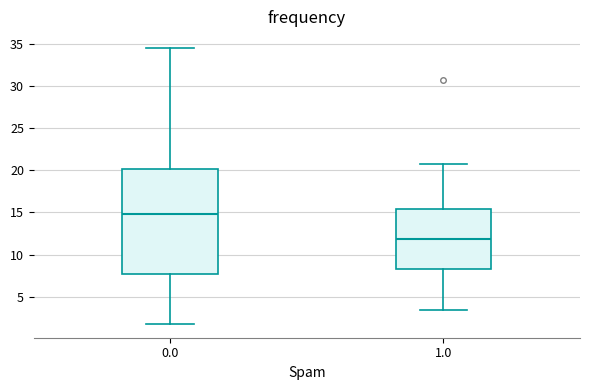

Where is the lower edge of the box at x = 1.0 on the y-axis? The values are not printed on the chart, so give them approximately, as read against the axis.

8.5